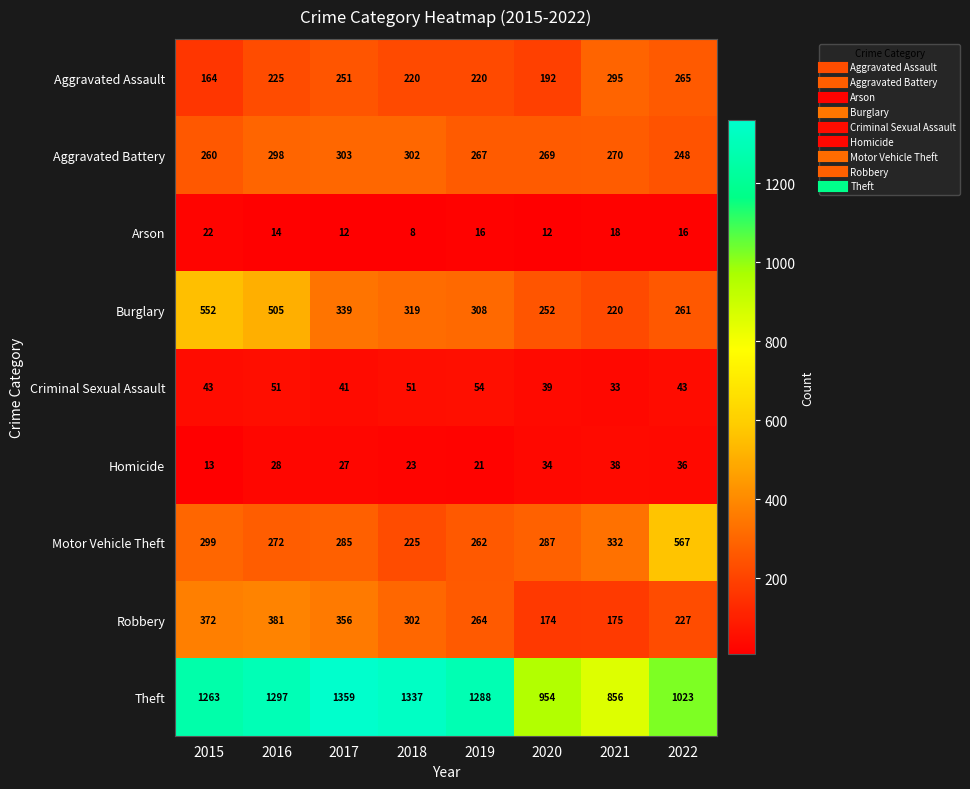

Where does the Aggravated Battery series first go above 270?

2016